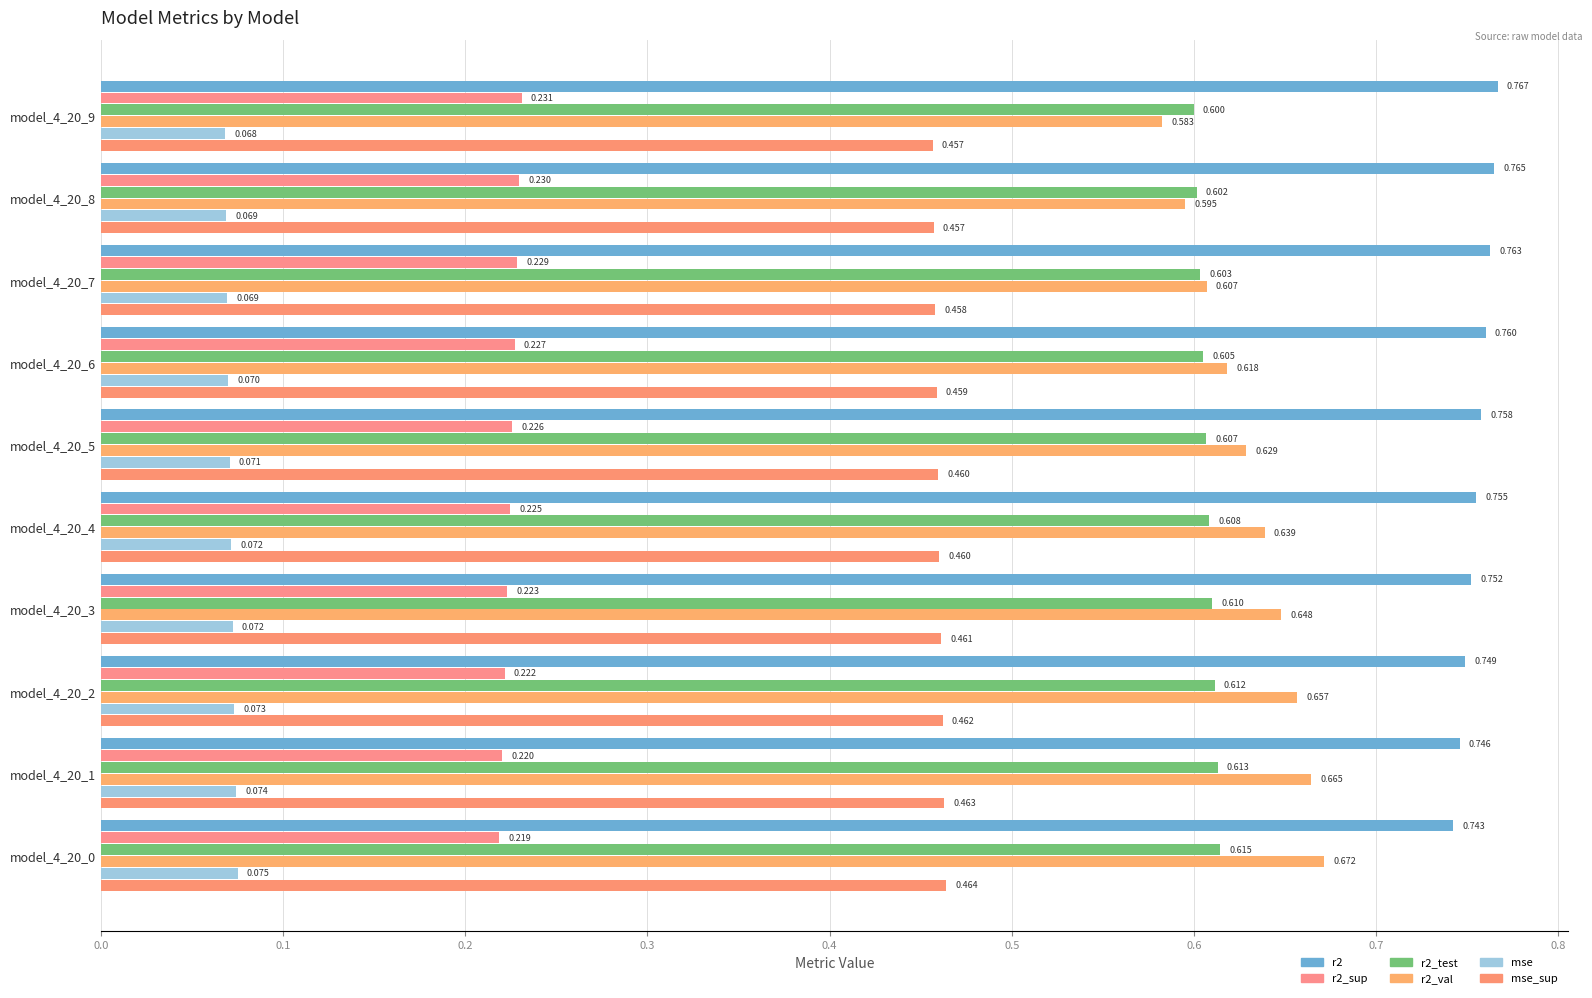

Count the number of categories in the chart.

10